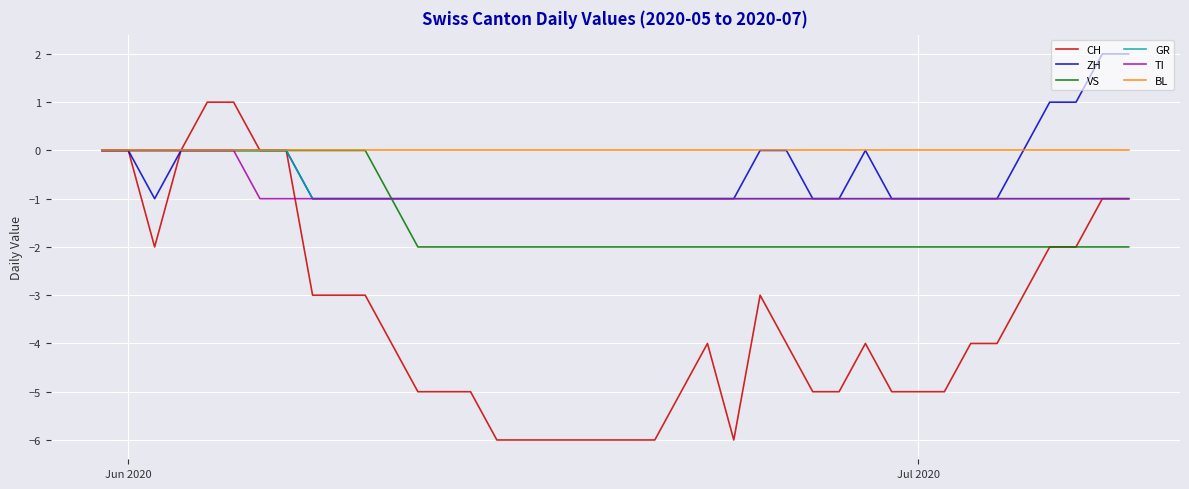

Which series has the largest total across all categories?

BL